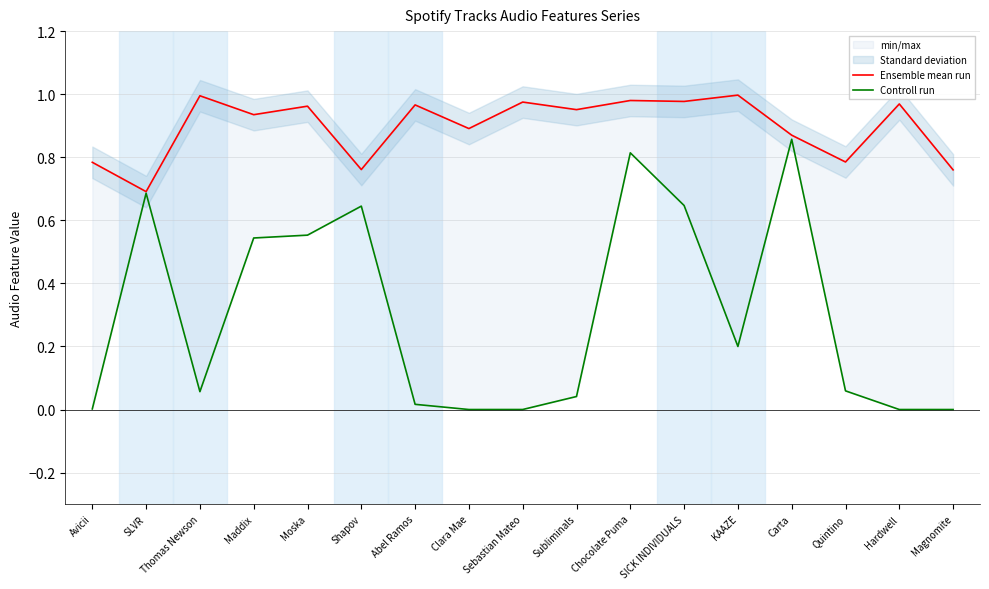

In Controll run, how many points are lower than both neighbors (excluding endpoints)?

3